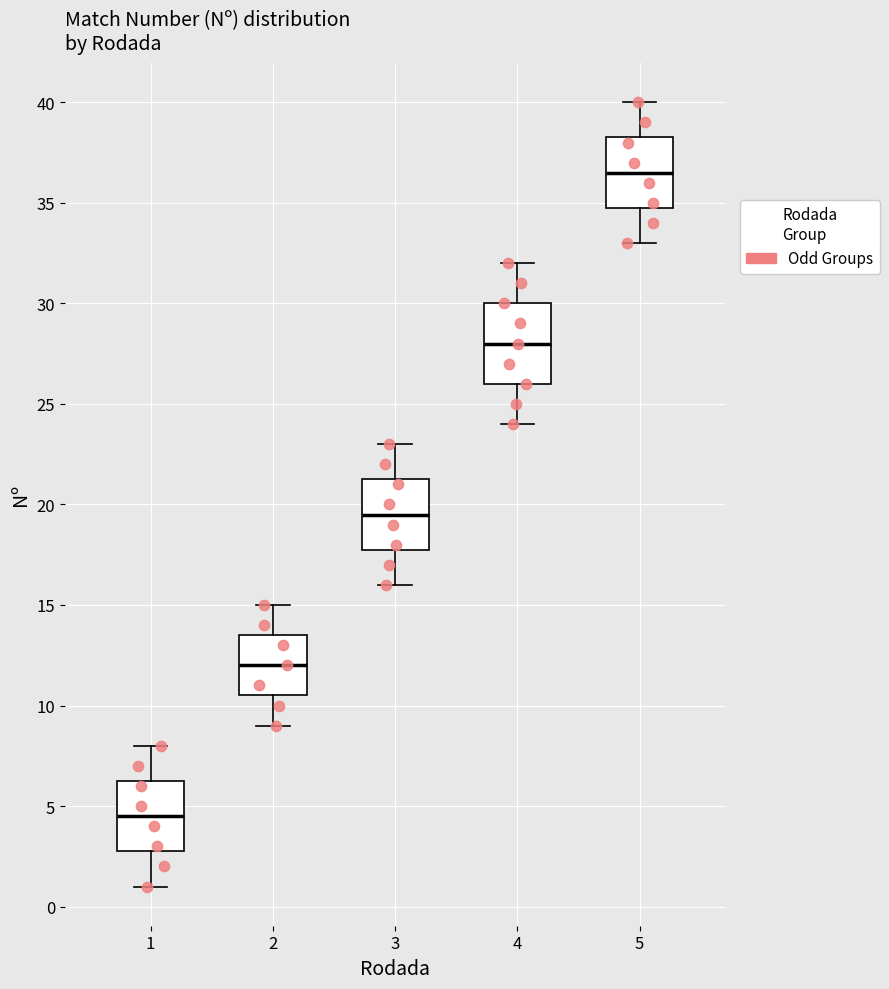

Where is the lower edge of the box at x = 4 on the y-axis? The values are not printed on the chart, so give them approximately, as read against the axis.

26.0